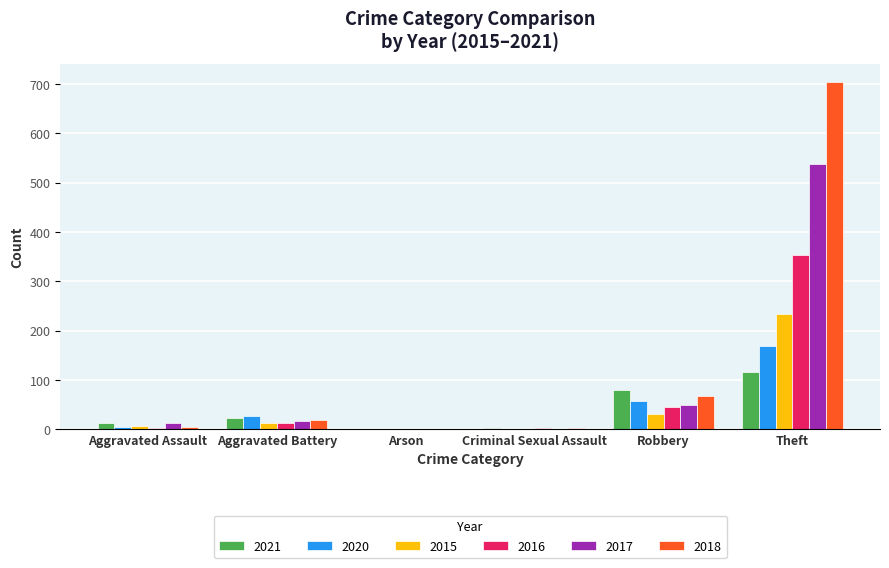

Count the number of categories in the chart.

6